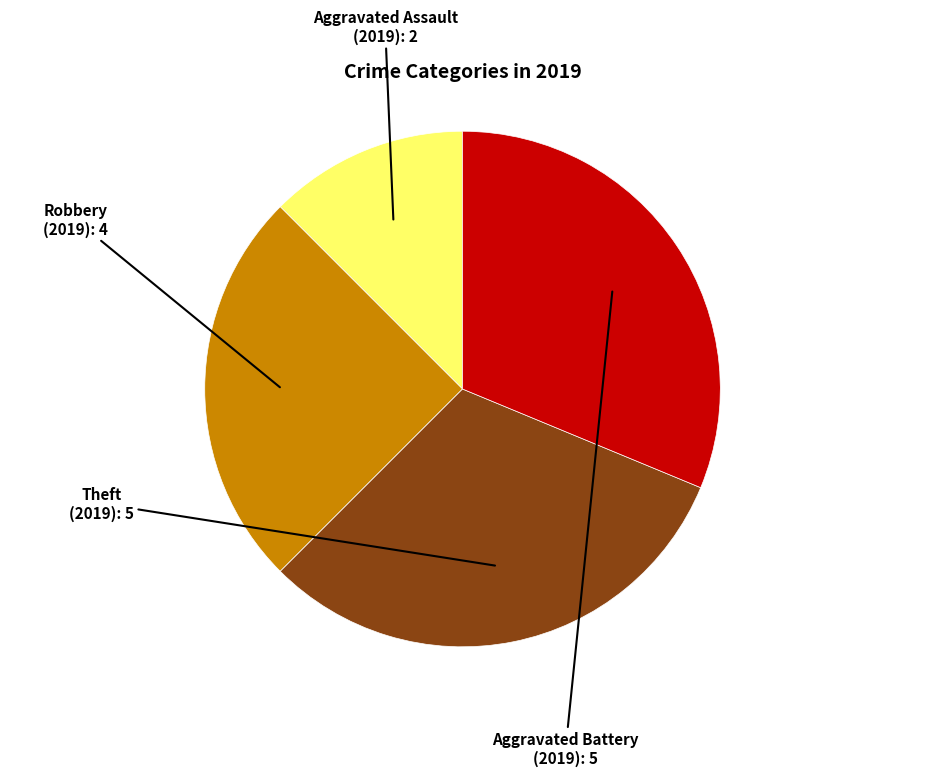

Between Robbery and Aggravated Battery, which is larger?

Aggravated Battery